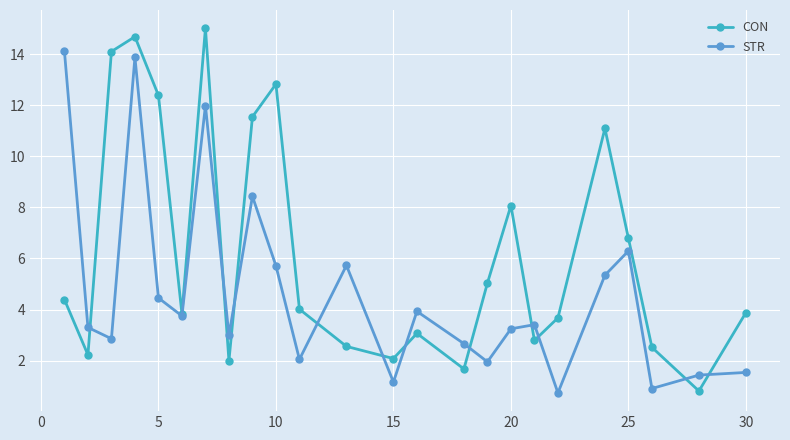

What is the value of the CON point at the 17th from the left?

8.1